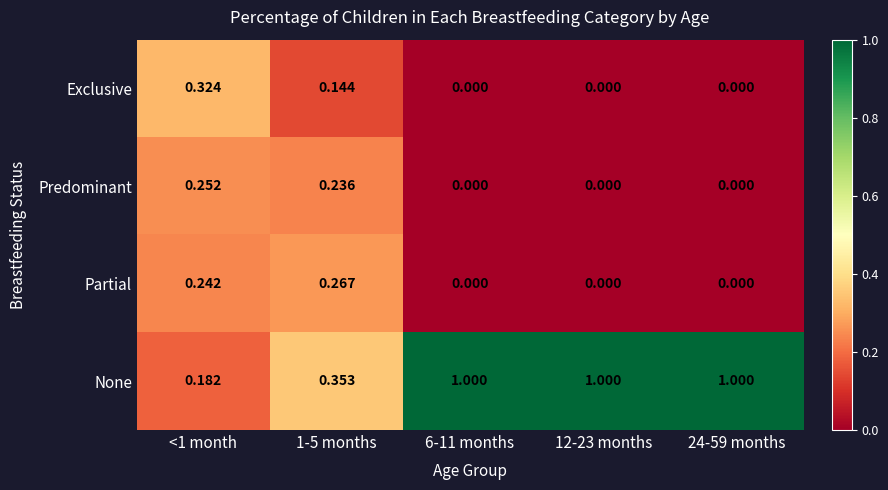

Which series has the widest spread of values?

None